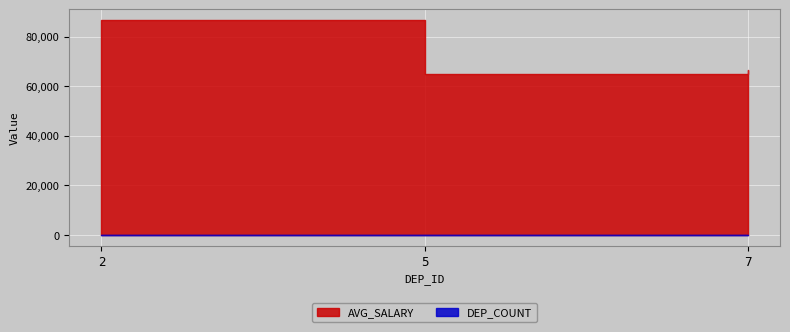

What is the average value of the AVG_SALARY series?

72777.8